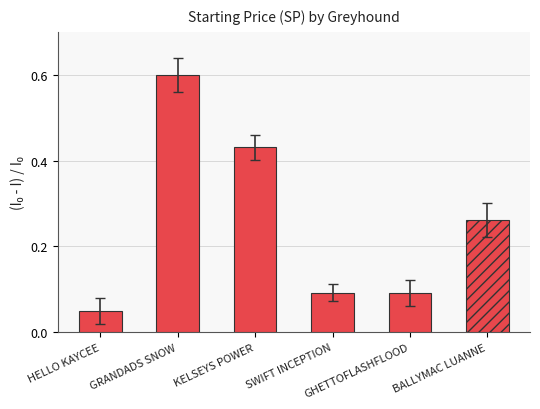

What is the sum of all values?

1.5